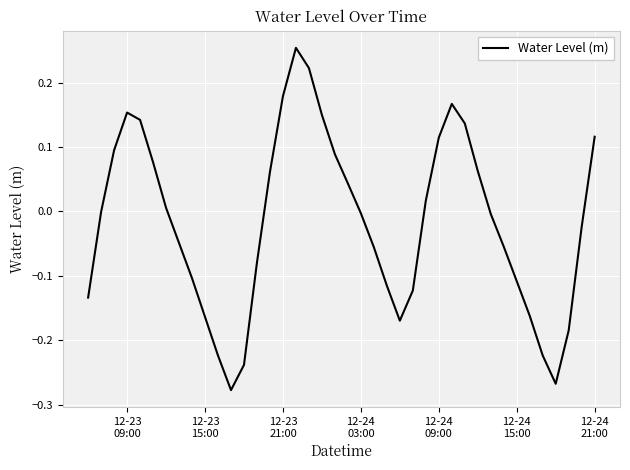

What is the difference between the maximum and minimum values?

0.5